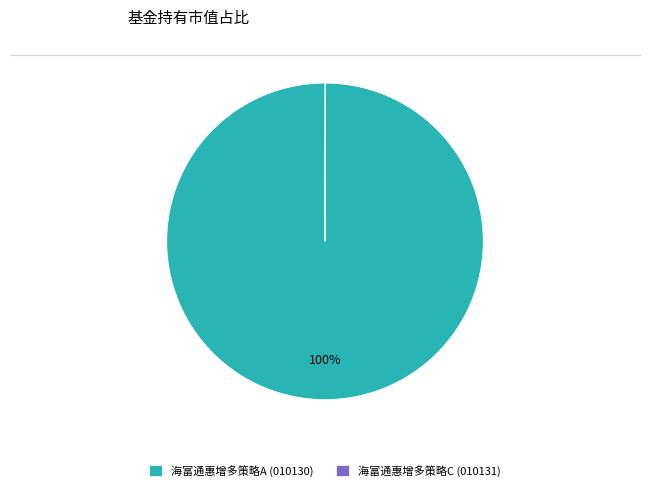

Which category has the biggest portion of the pie?

海富通惠增多策略A (010130)